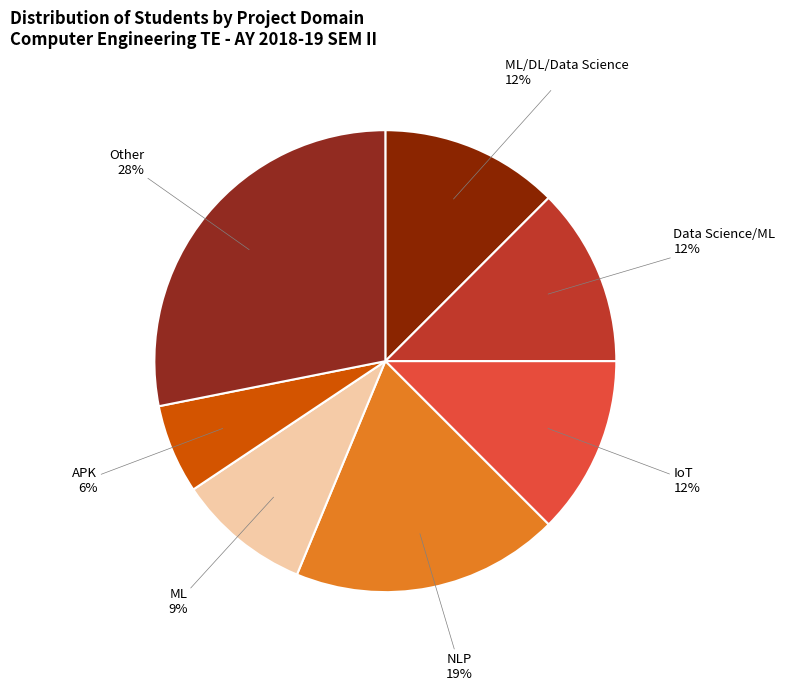

Does any single category account for the majority?

No